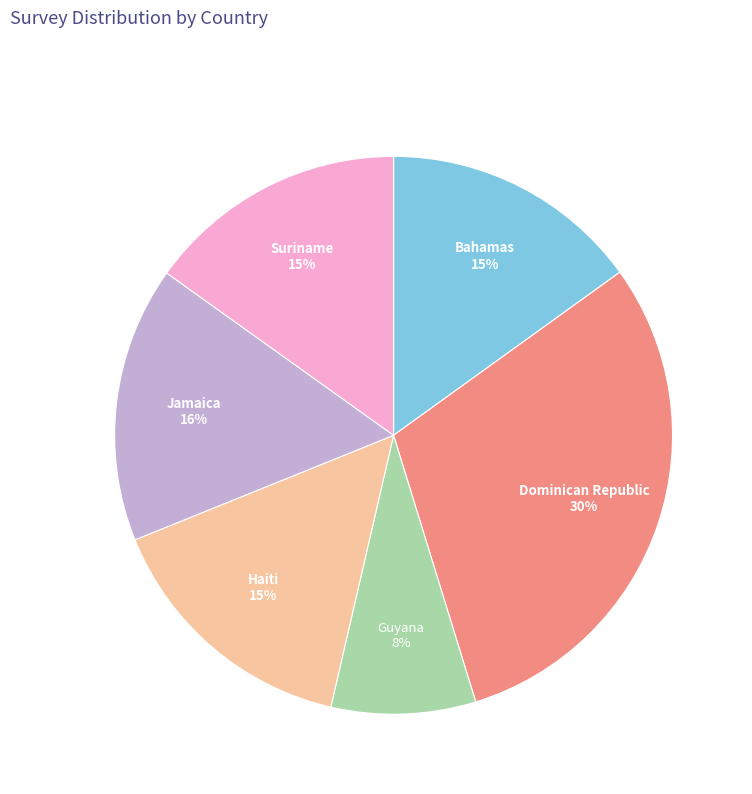

The Guyana slice represents 8% of the pie. True or false?

True